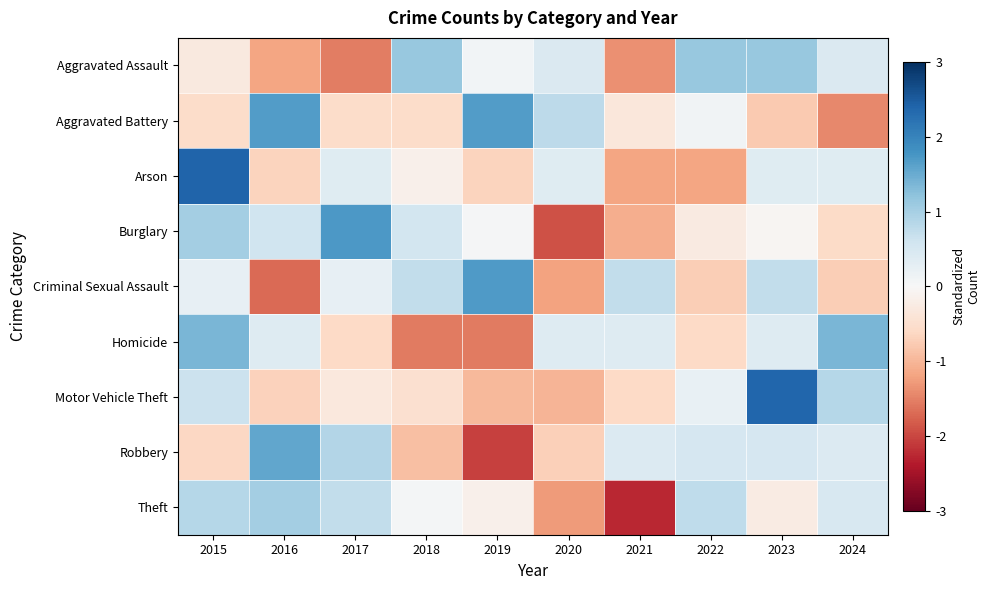

What is the difference between the highest and lowest values at 2016?

3.4